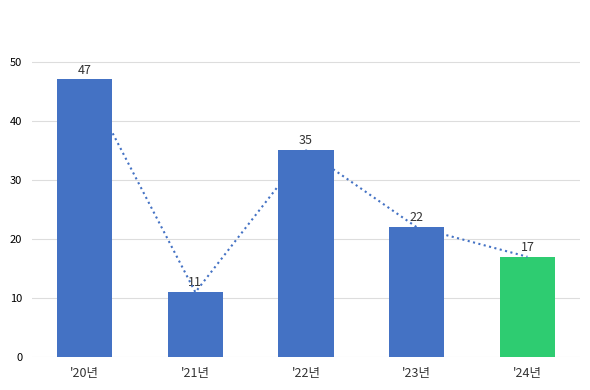

How many data points does each series have?

5